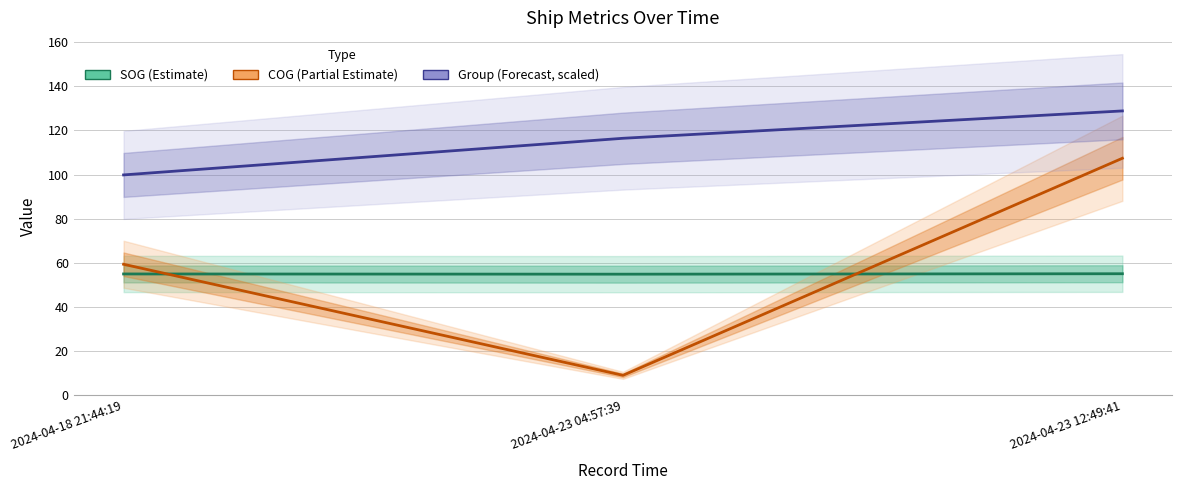

At which label does COG (Partial Estimate) first exceed 59?

2024-04-18 21:44:19